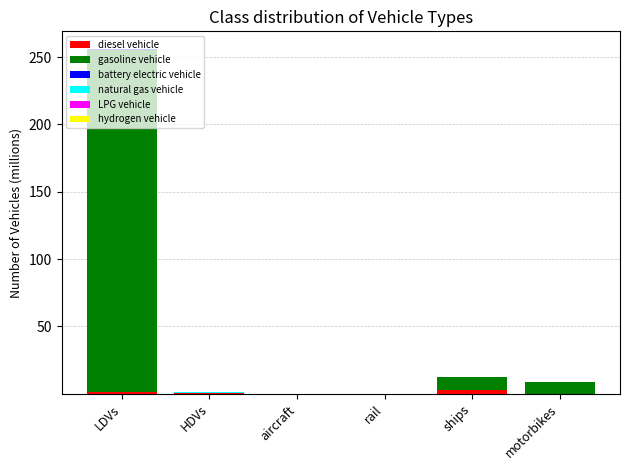

At which category is the sum across all series the highest?

LDVs